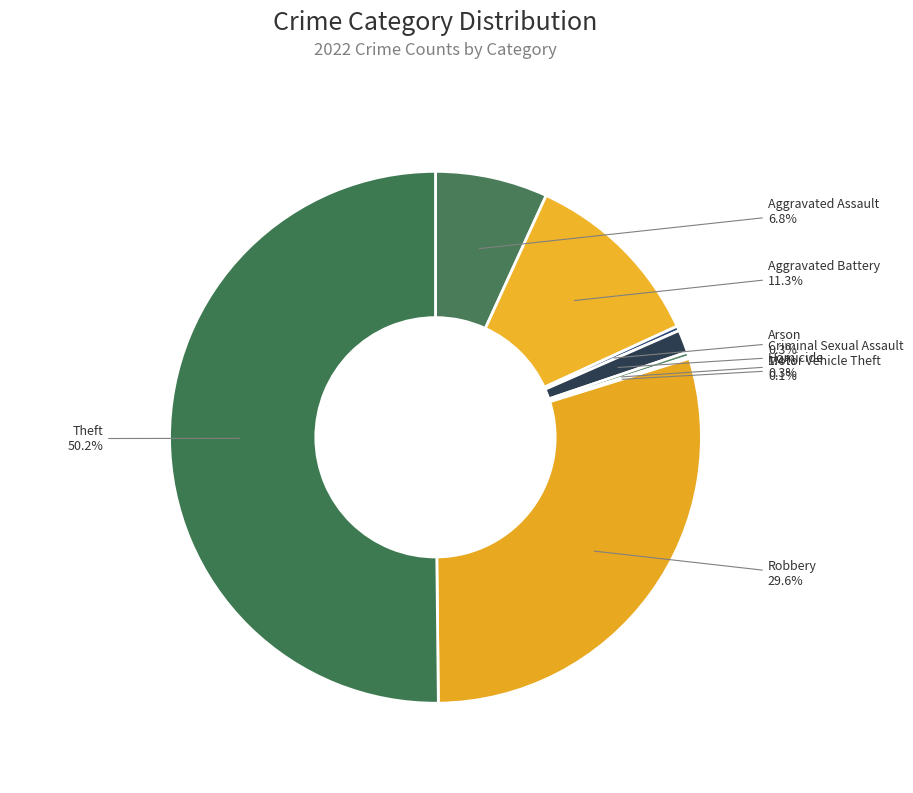

To the nearest percent, what is the difference between the Theft and Aggravated Battery slice percentages?

39%